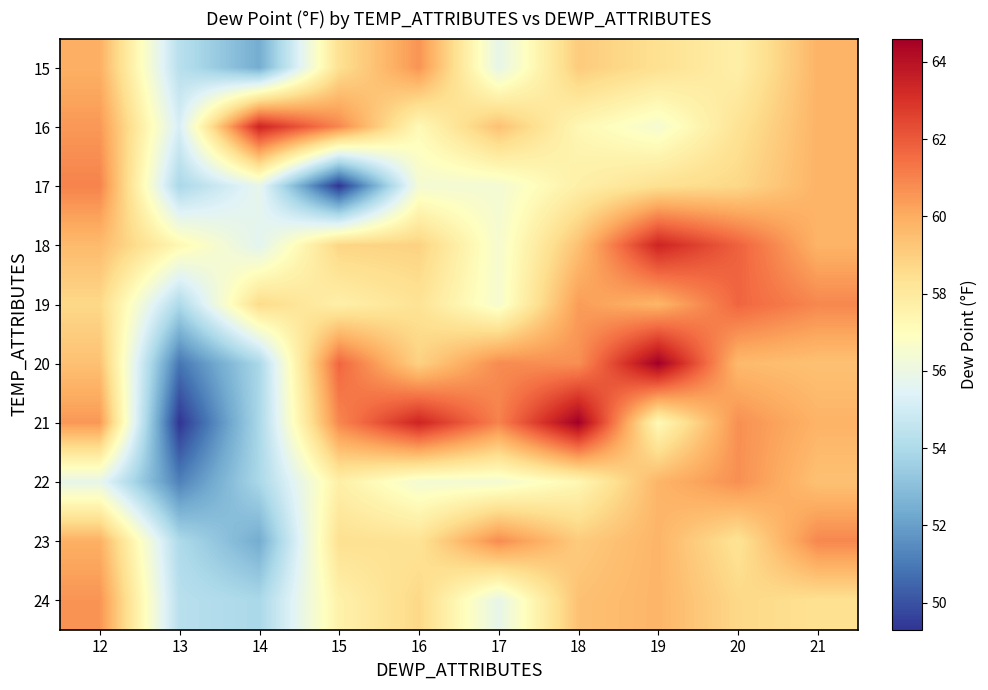

Reading left to right, transcribe all the data shown in this chart.

15: 12=59.9	13=54.3	14=52.4	15=58.4	16=60.6	17=55.8	18=59.1	19=58.4	20=57.7	21=59.8
16: 12=60.5	13=55.2	14=63.4	15=60.9	16=57.2	17=59.4	18=57.3	19=56.5	20=58.3	21=59.8
17: 12=61.0	13=53.9	14=55.8	15=49.3	16=56.4	17=56.4	18=57.7	19=58.4	20=58.7	21=59.8
18: 12=59.6	13=57.3	14=55.6	15=58.8	16=58.9	17=56.5	18=59.4	19=63.4	20=61.8	21=59.8
19: 12=58.7	13=54.0	14=58.6	15=57.7	16=58.3	17=56.5	18=60.4	19=59.8	20=61.7	21=60.9
20: 12=59.4	13=50.9	14=53.9	15=61.7	16=58.9	17=60.8	18=60.7	19=64.6	20=59.6	21=59.4
21: 12=60.5	13=49.3	14=53.9	15=60.9	16=63.4	17=61.0	18=64.6	19=57.2	20=60.7	21=59.8
22: 12=55.8	13=51.2	14=53.9	15=57.7	16=56.4	17=56.4	18=57.3	19=59.8	20=60.7	21=59.4
23: 12=59.9	13=54.0	14=52.4	15=58.4	16=58.3	17=60.8	18=59.1	19=59.8	20=58.3	21=60.9
24: 12=60.6	13=54.3	14=53.9	15=57.6	16=58.7	17=55.8	18=59.4	19=59.8	20=58.7	21=58.4